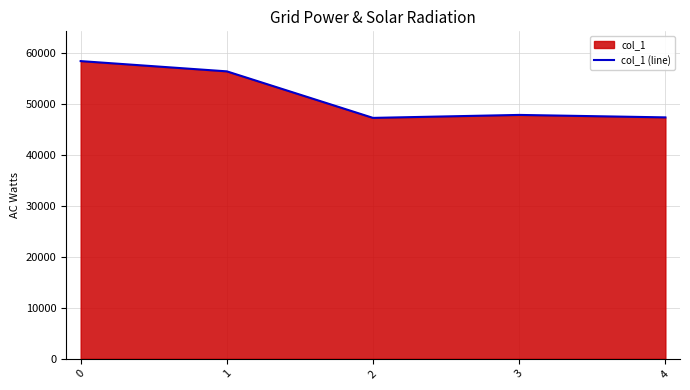

What is the sum of all values?

257677